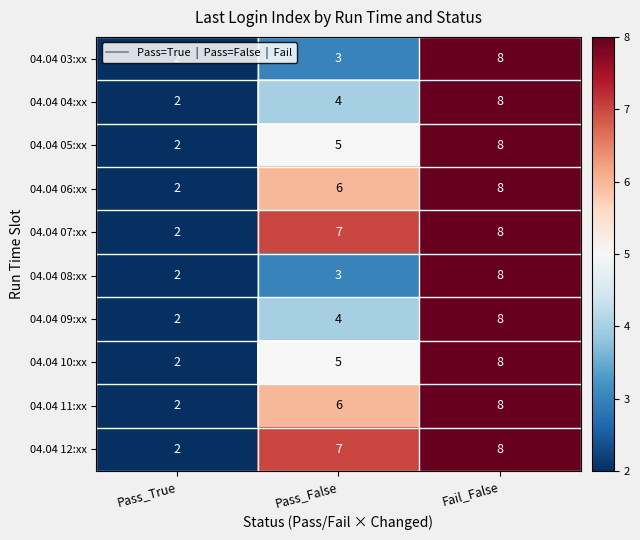

True or false: 04.04 07:xx has a value of 7 at Pass_False.

True